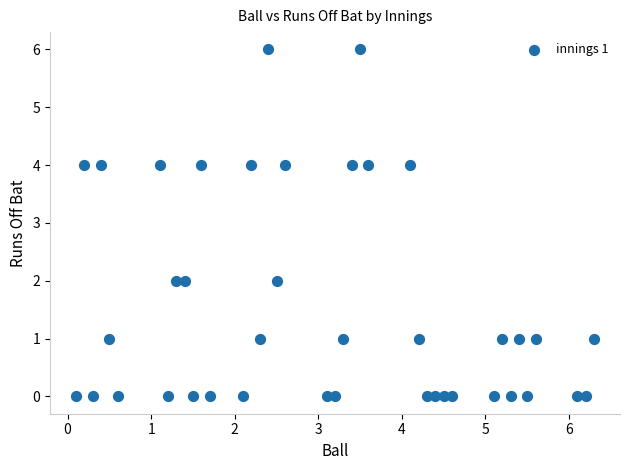

What is the range of Y values (max minus min)?

6